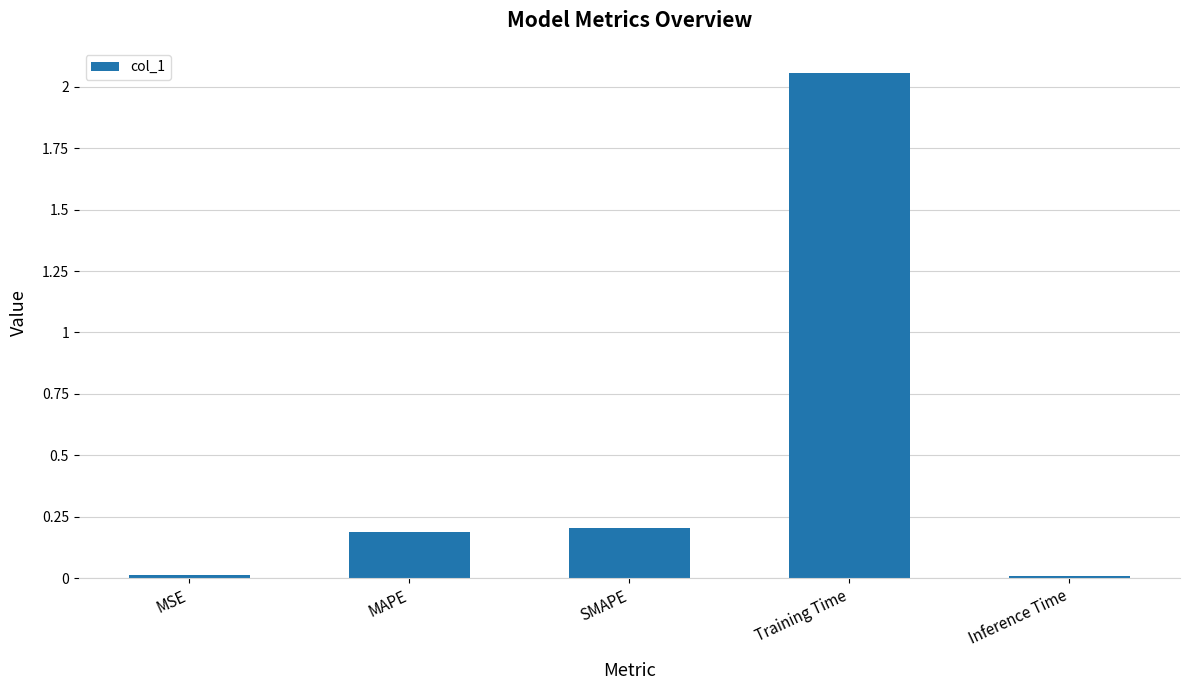

What is the change in value from MSE to Training Time?

+2.0